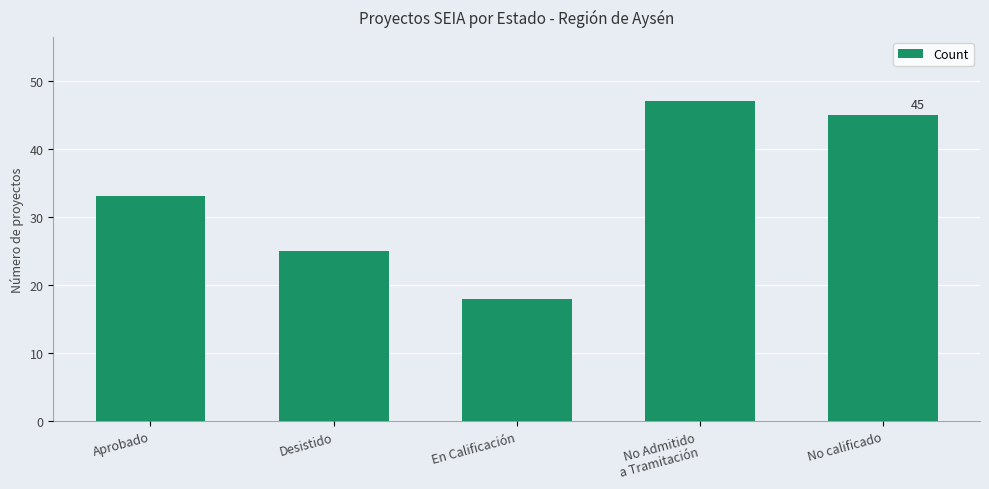

What value does the data have at Aprobado, to the nearest 5?

35